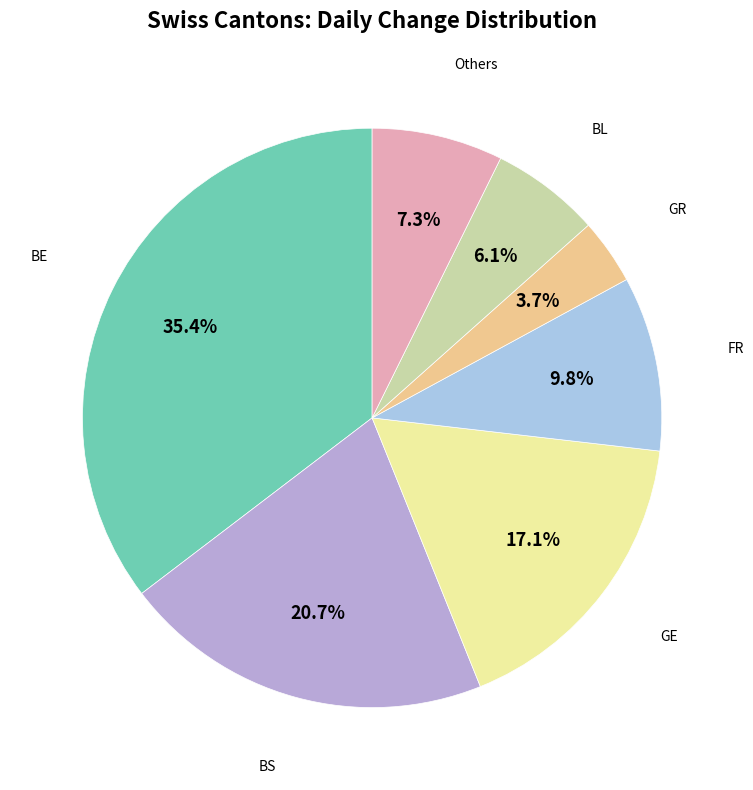

What percentage is NOT represented by BL?

93.9%